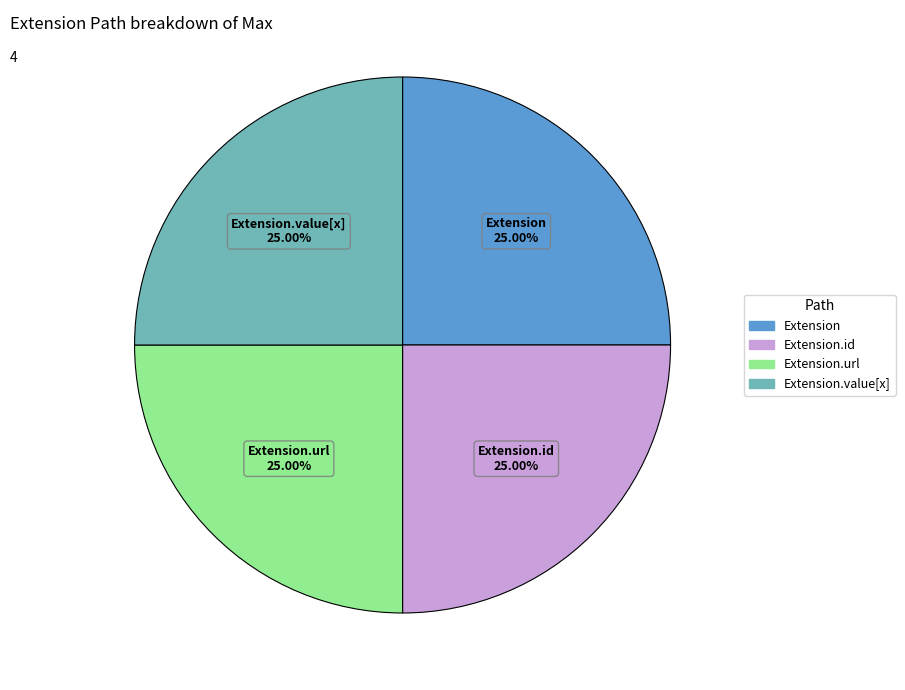

How many slices are in this pie chart?

4